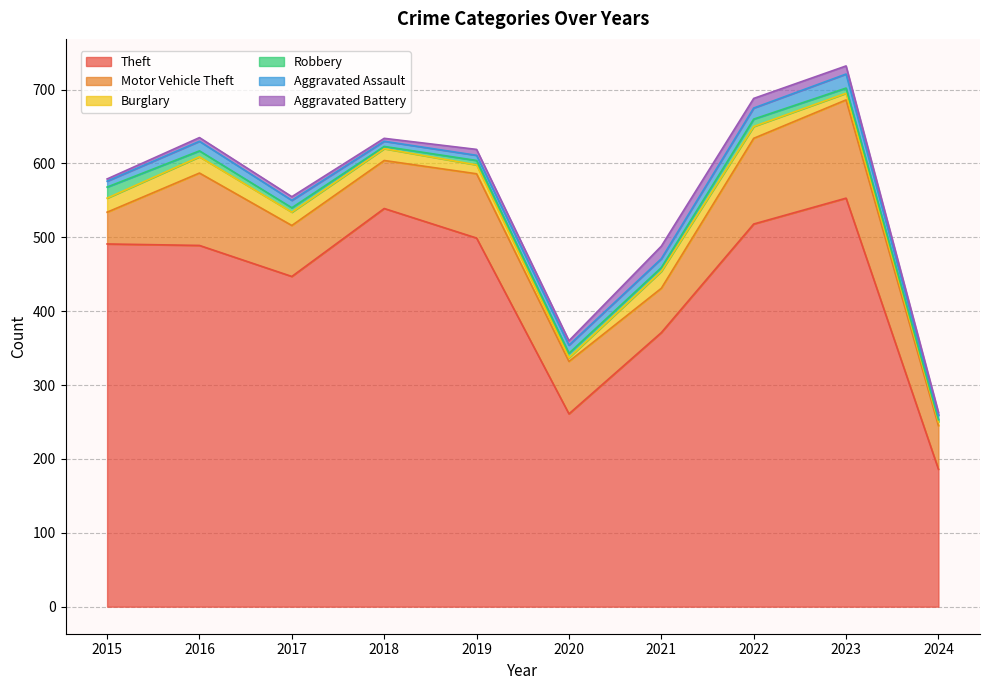

True or false: Robbery and Motor Vehicle Theft intersect in this chart.

False